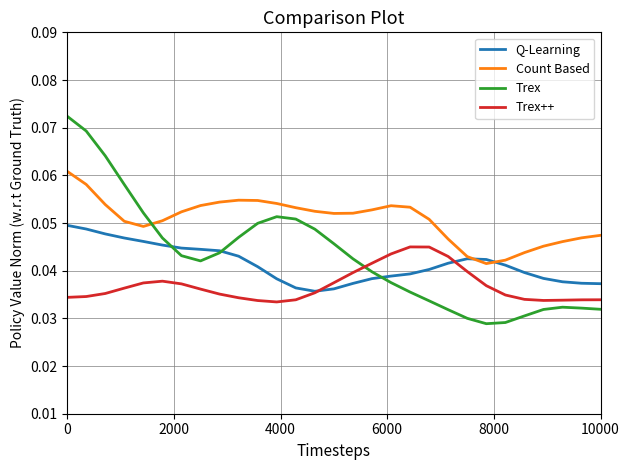

List the series in order of their peak value, highest first.

Trex, Count Based, Q-Learning, Trex++